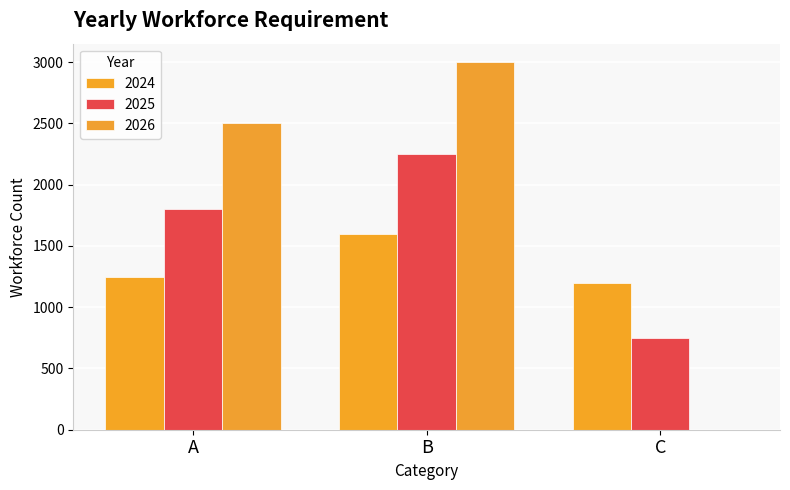

Where does the 2024 series first go above 1250?

B